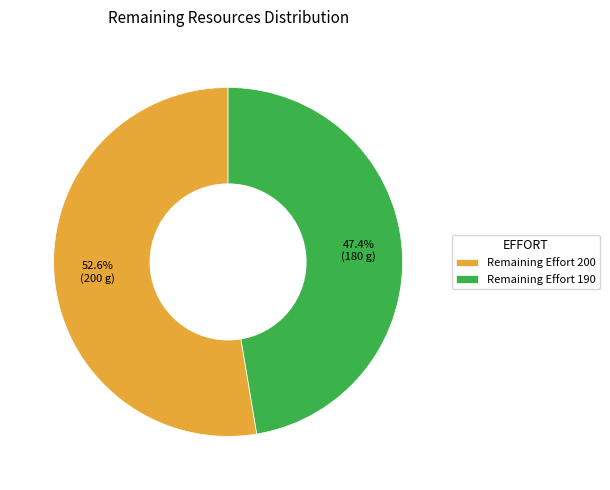

Is the sum of Remaining Effort 190 and Remaining Effort 200 greater than half?

Yes